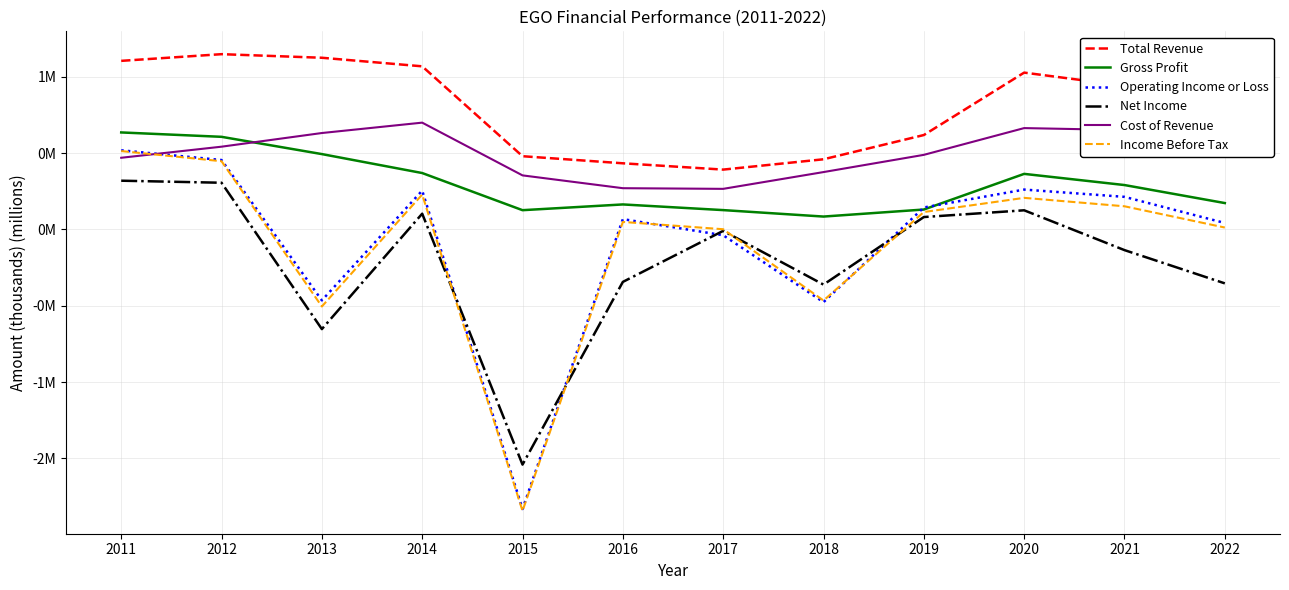

Where is the first local minimum for Operating Income or Loss?

2013